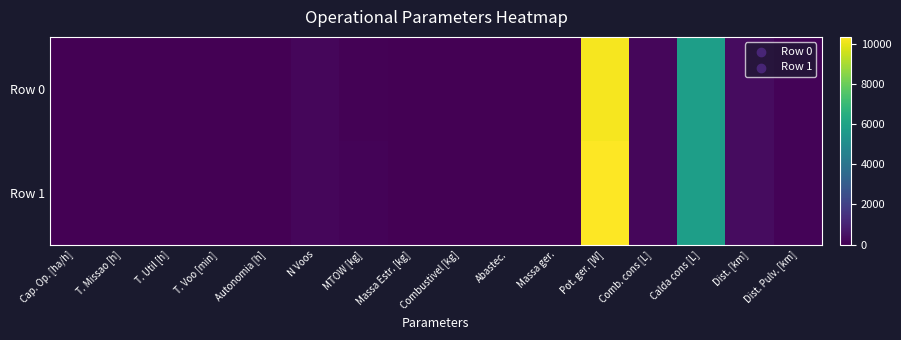

What is the total value across all series at N Voos?

336.0